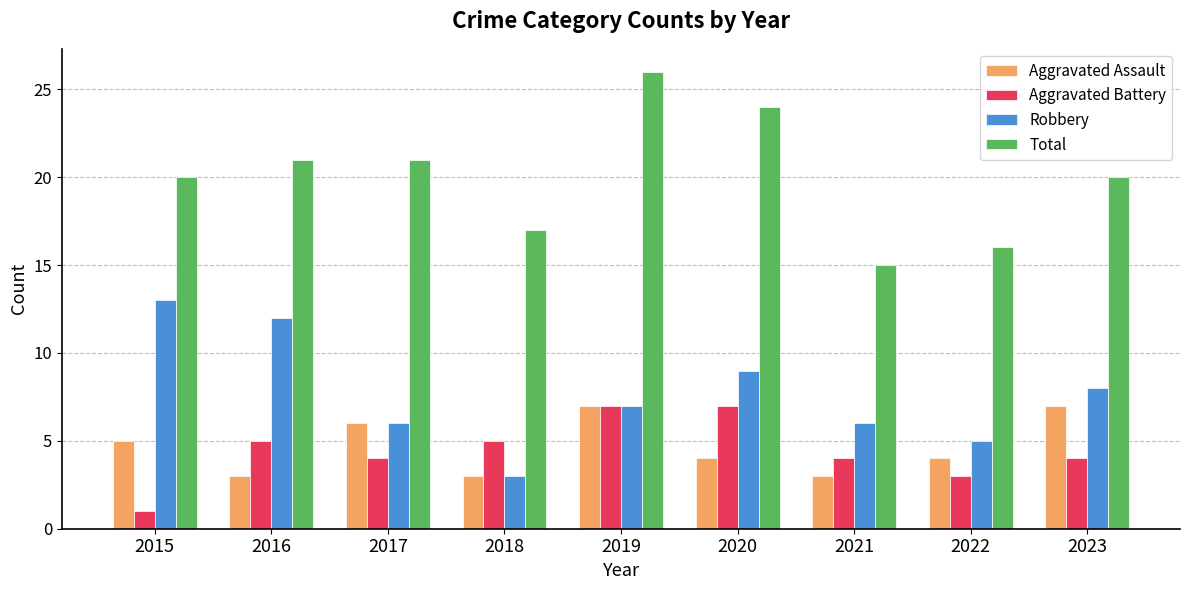

What is the value of the Total bar at the 8th from the left?

16